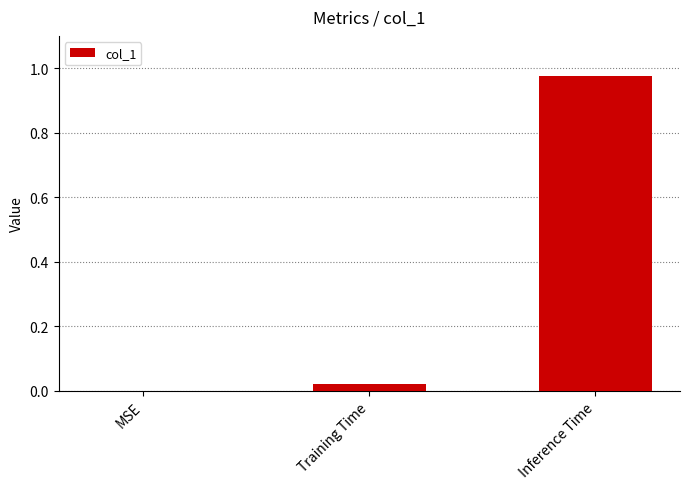

Are the bars horizontal?

No